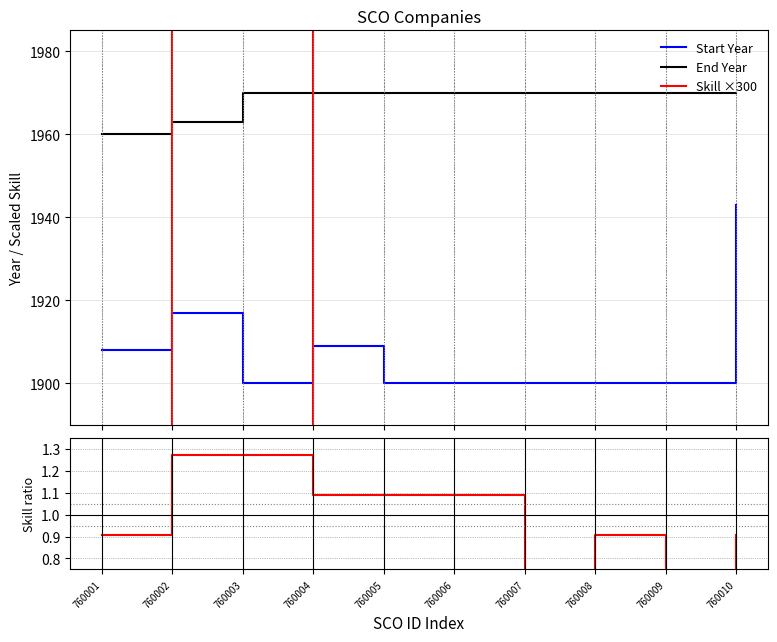

True or false: End Year and Start Year cross at least once.

False